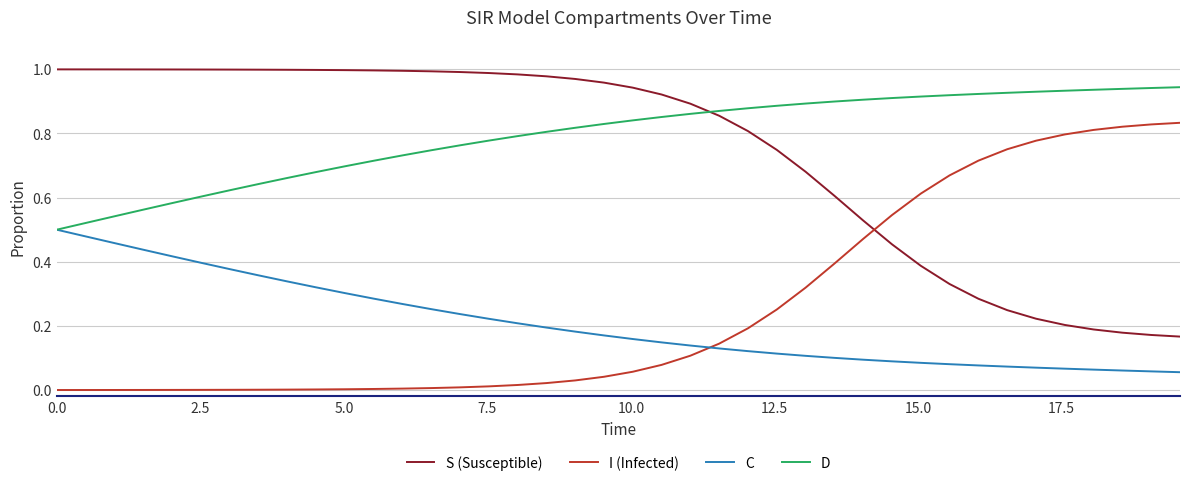

Which series ends up on top after the final intersection of S (Susceptible) and D?

D